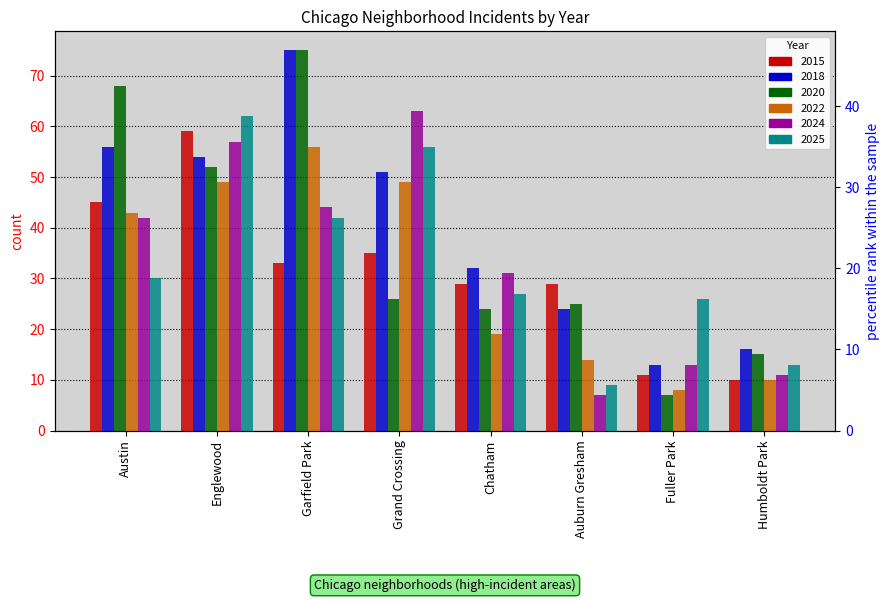

Which series has the largest range (max minus min)?

2020 pct